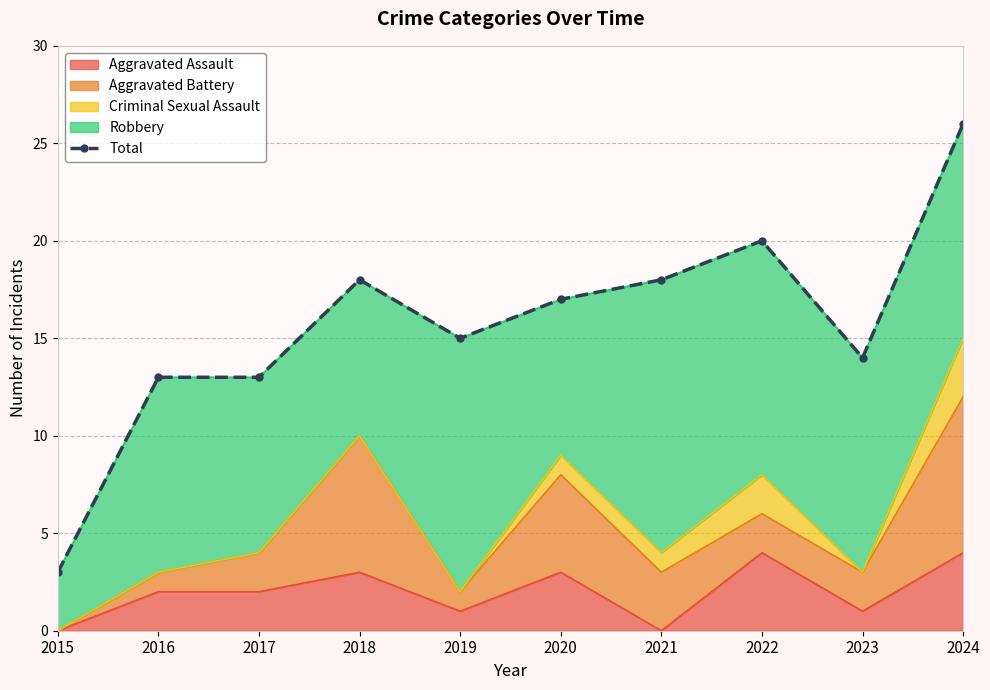

The chart shows a value of 13 at 2017. True or false?

True